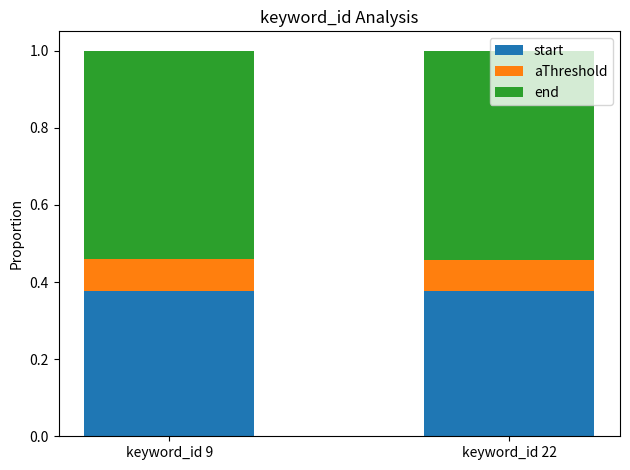

What are all the series names shown in the legend?

start, aThreshold, end